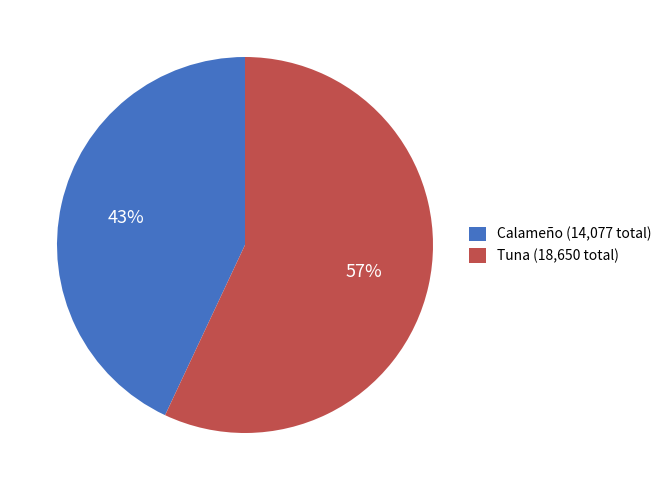

The Tuna (18,650 total) slice represents 57% of the pie. True or false?

True